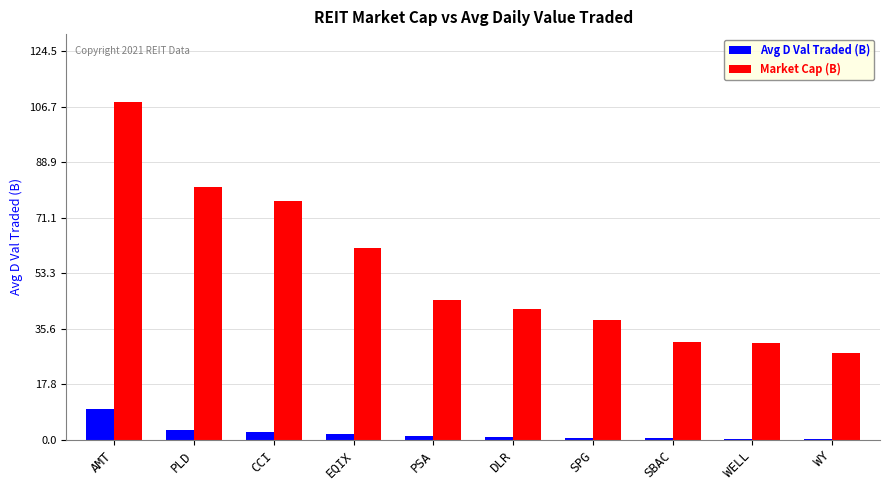

What is the spread (max minus min) of values at SPG?

37.6